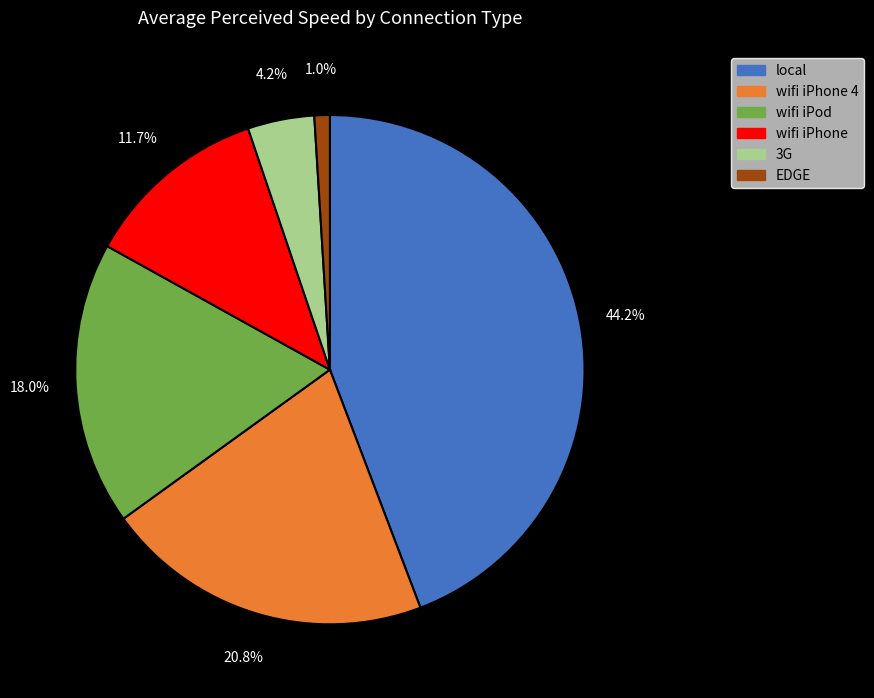

Count the number of slices in the pie.

6